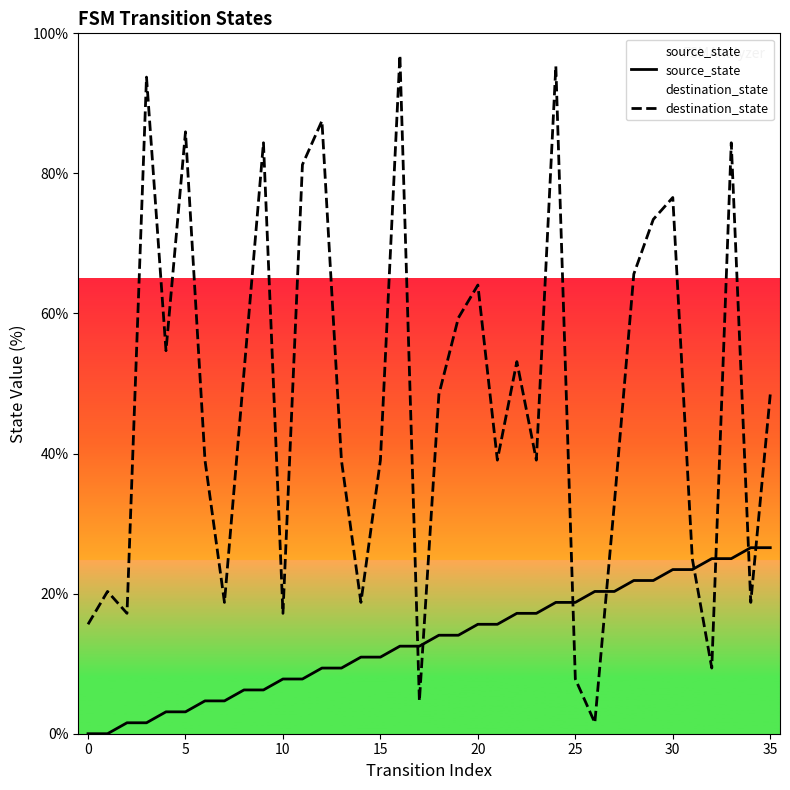

The destination_state series shows 162.0 at 16. True or false?

False